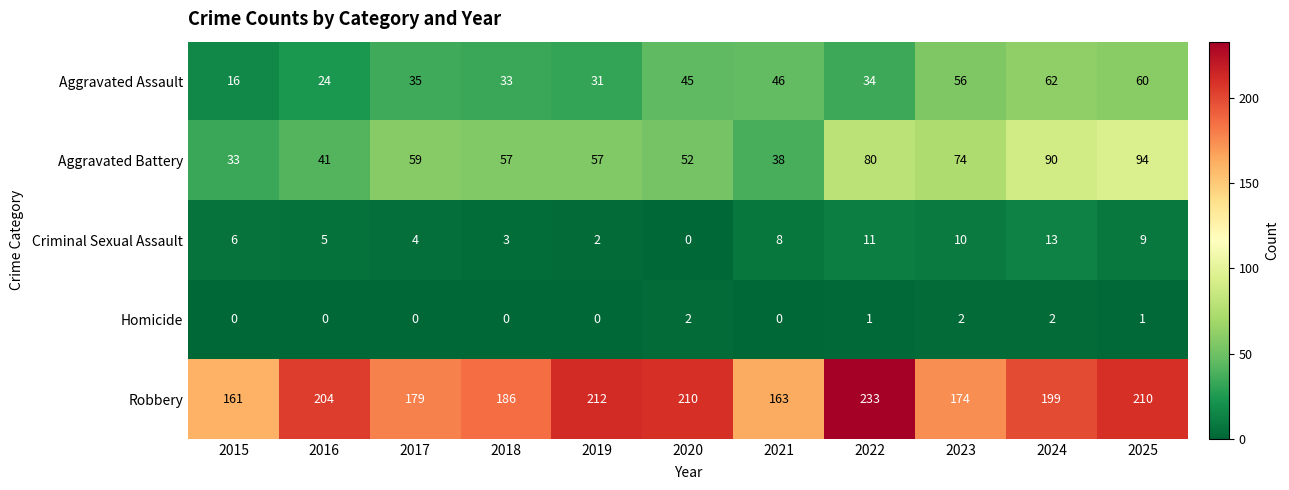

Count the number of data series in this chart.

5